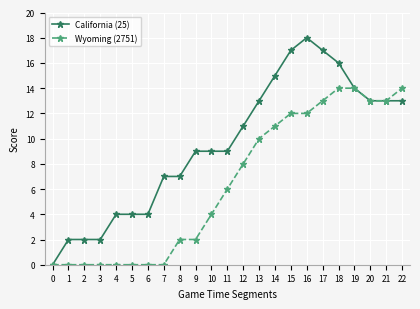

List the series in order of their peak value, lowest first.

Wyoming (2751), California (25)